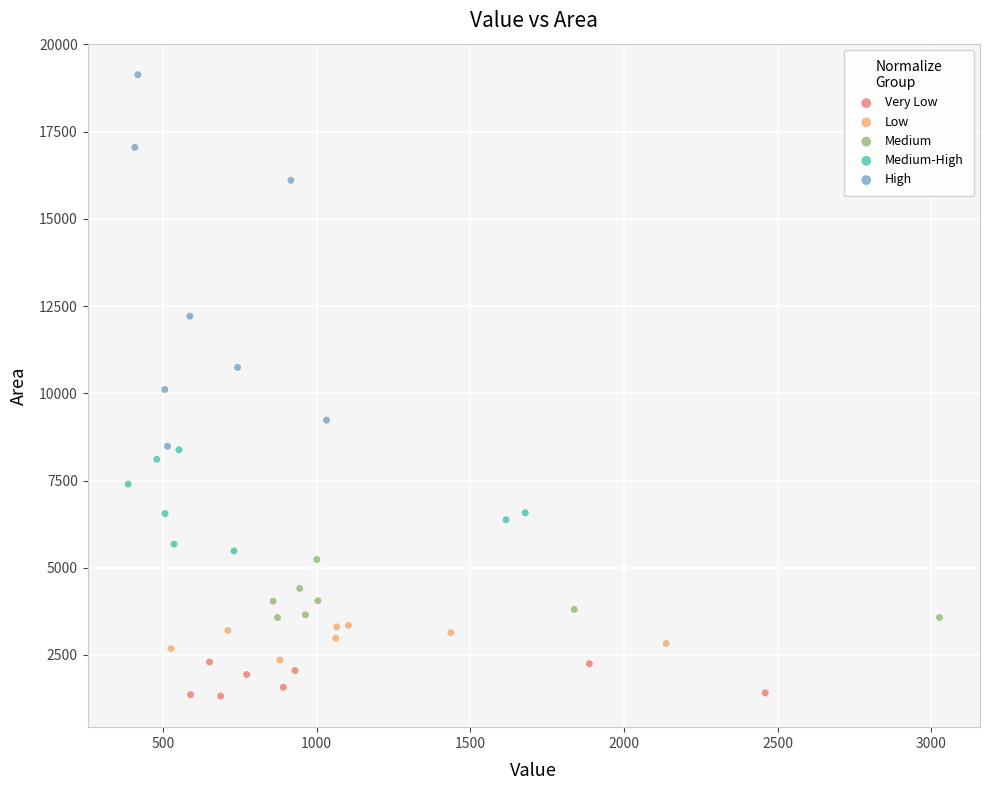

Which series reaches the minimum Y coordinate?

Very Low